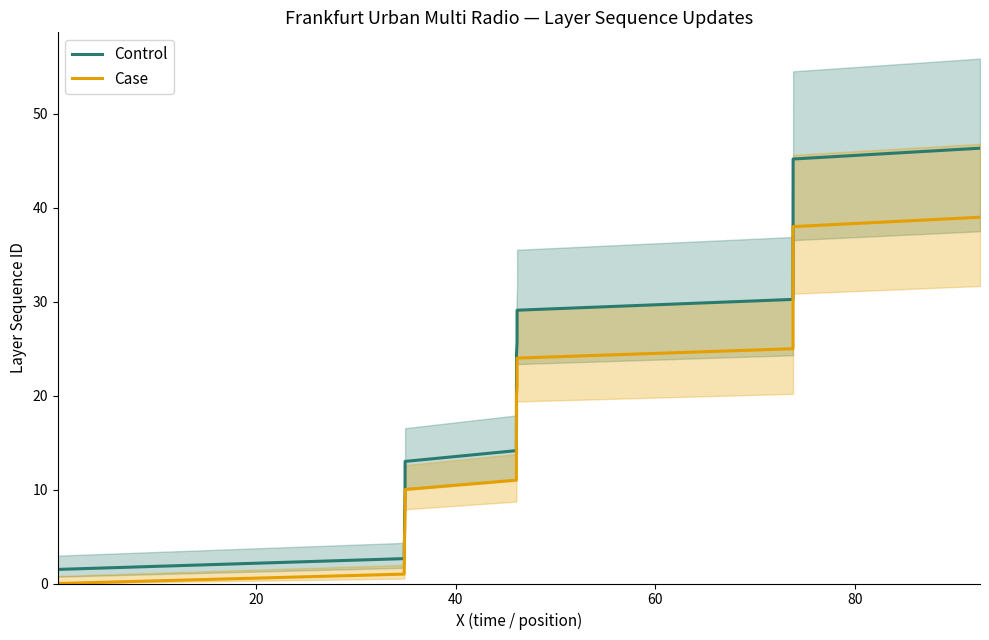

True or false: Case and Control cross at least once.

False